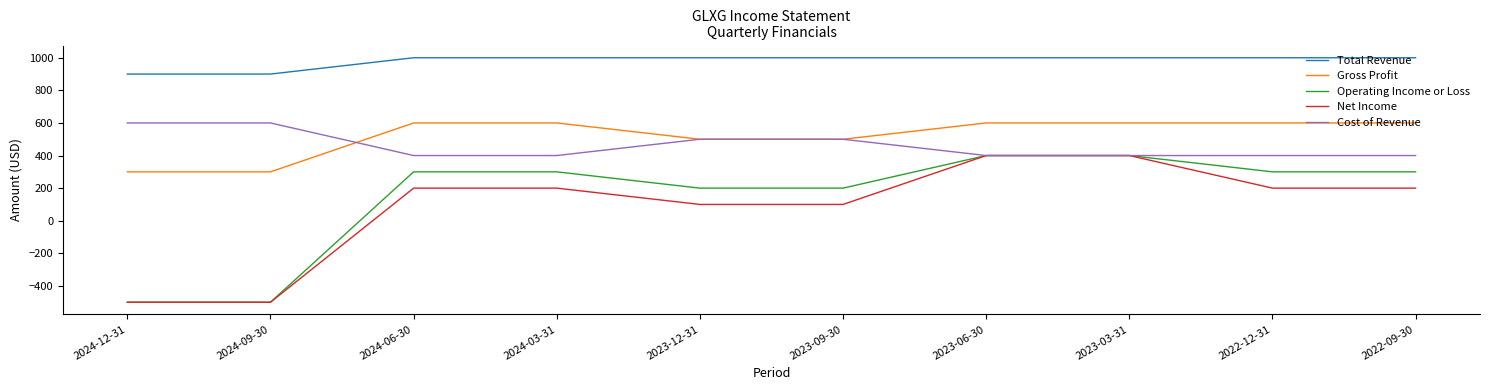

Reading left to right, what are all the values shown in this chart?

Total Revenue: 2024-12-31=900	2024-09-30=900	2024-06-30=1000	2024-03-31=1000	2023-12-31=1000	2023-09-30=1000	2023-06-30=1000	2023-03-31=1000	2022-12-31=1000	2022-09-30=1000
Gross Profit: 2024-12-31=300	2024-09-30=300	2024-06-30=600	2024-03-31=600	2023-12-31=500	2023-09-30=500	2023-06-30=600	2023-03-31=600	2022-12-31=600	2022-09-30=600
Operating Income or Loss: 2024-12-31=-500	2024-09-30=-500	2024-06-30=300	2024-03-31=300	2023-12-31=200	2023-09-30=200	2023-06-30=400	2023-03-31=400	2022-12-31=300	2022-09-30=300
Net Income: 2024-12-31=-500	2024-09-30=-500	2024-06-30=200	2024-03-31=200	2023-12-31=100	2023-09-30=100	2023-06-30=400	2023-03-31=400	2022-12-31=200	2022-09-30=200
Cost of Revenue: 2024-12-31=600	2024-09-30=600	2024-06-30=400	2024-03-31=400	2023-12-31=500	2023-09-30=500	2023-06-30=400	2023-03-31=400	2022-12-31=400	2022-09-30=400